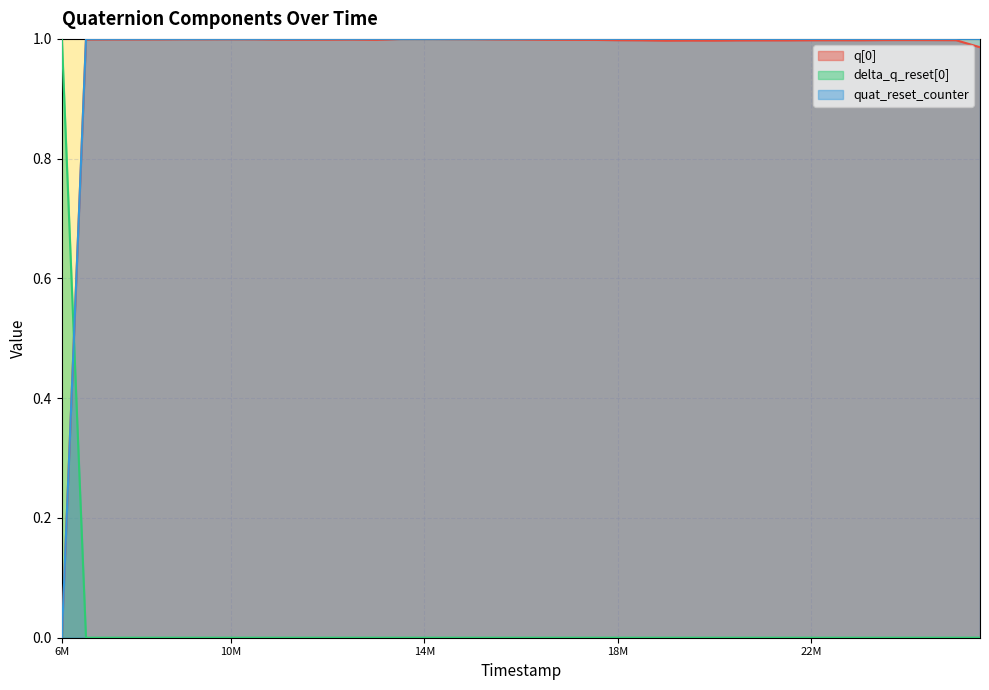

True or false: q[0] has a value of 1.7 at 18M.

False